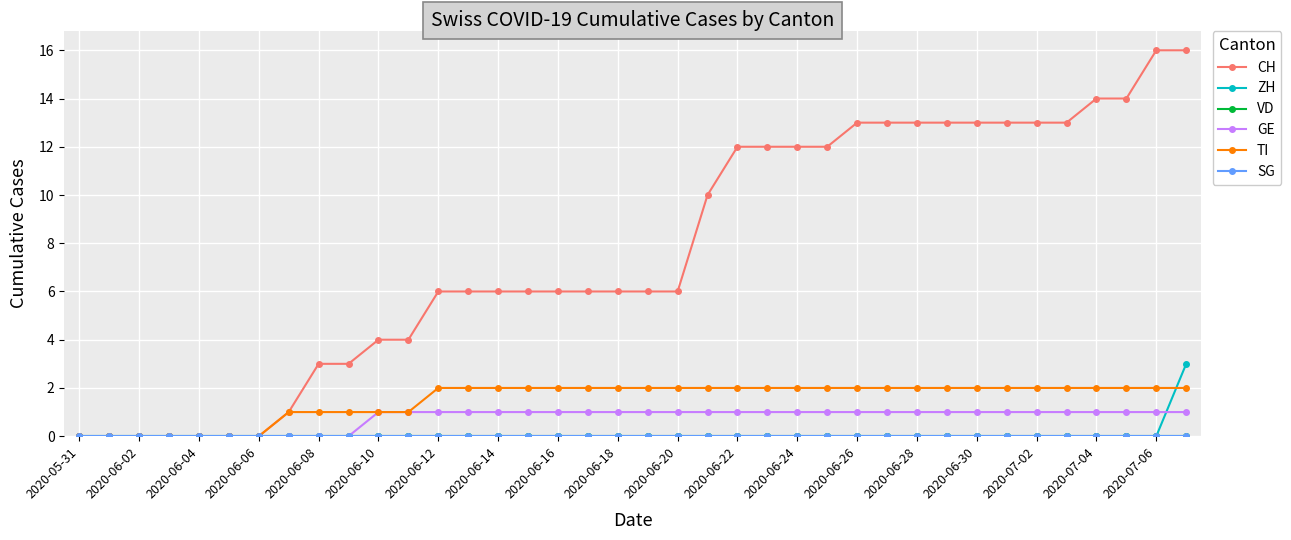

Which category has the lowest value across all series?

2020-05-31